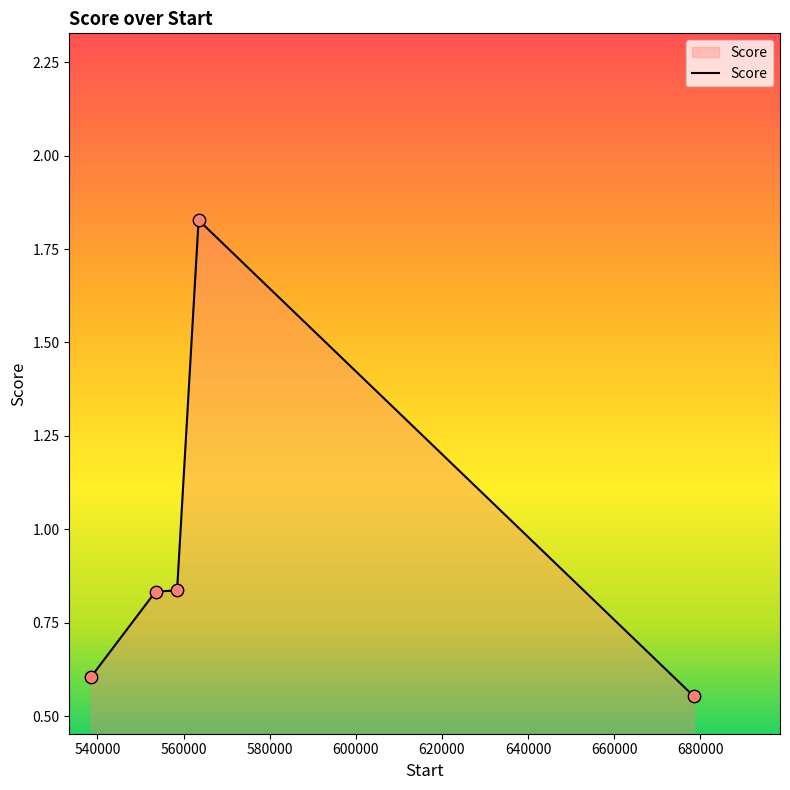

What is the sum of all values?

4.7